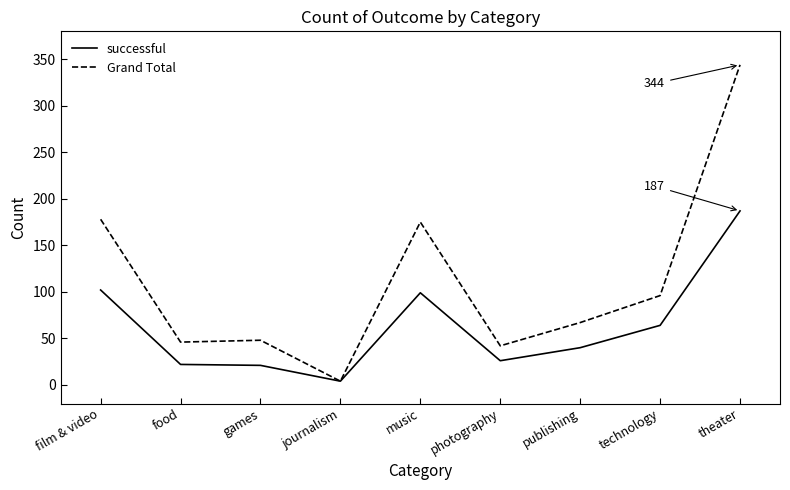

How many lines are shown in the chart?

2